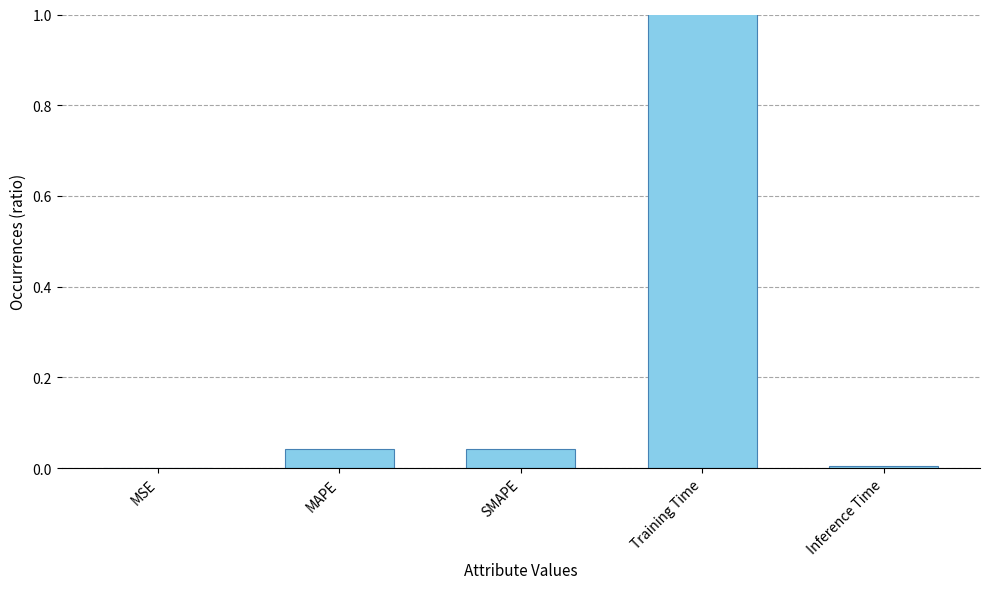

Is it true that the value at MSE is 0.0?

False